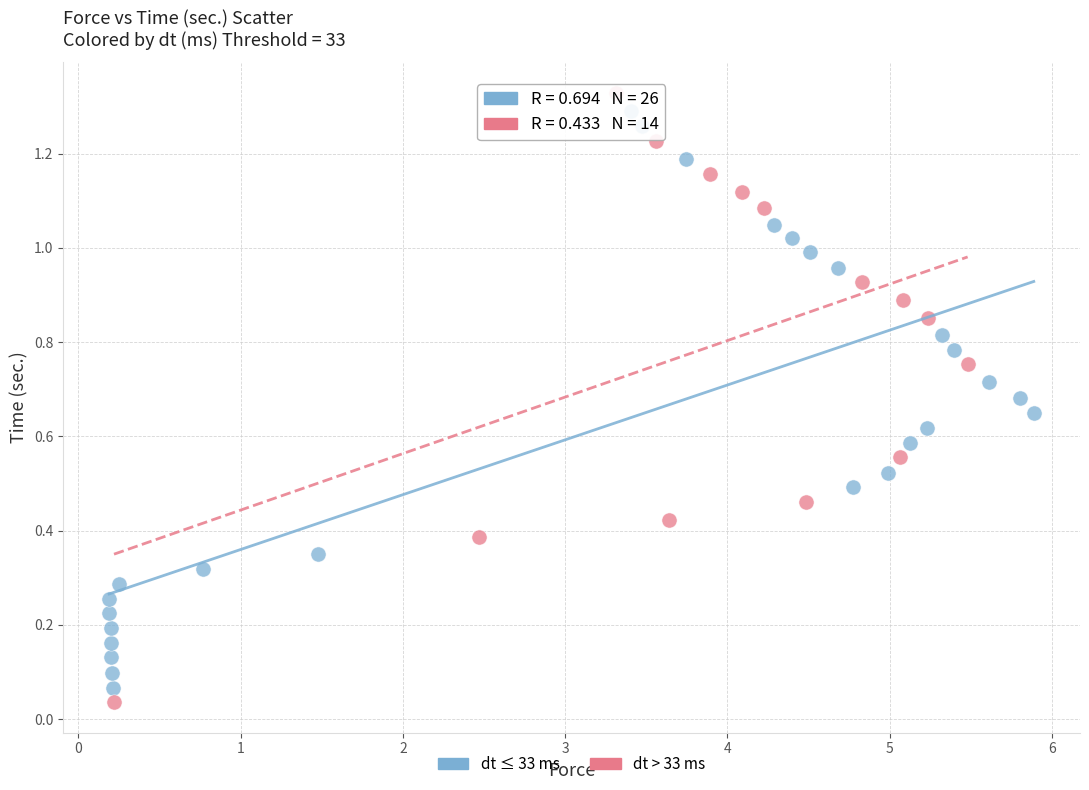

Which series has the largest Y range (max minus min)?

dt > 33 ms